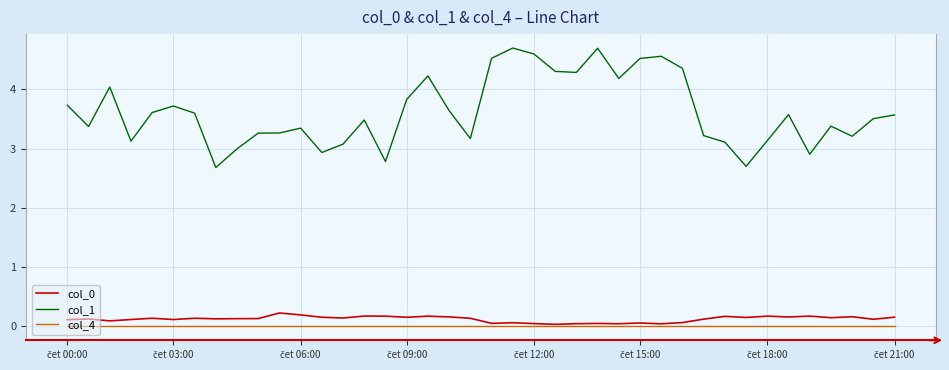

Which series has the largest total across all categories?

col_1